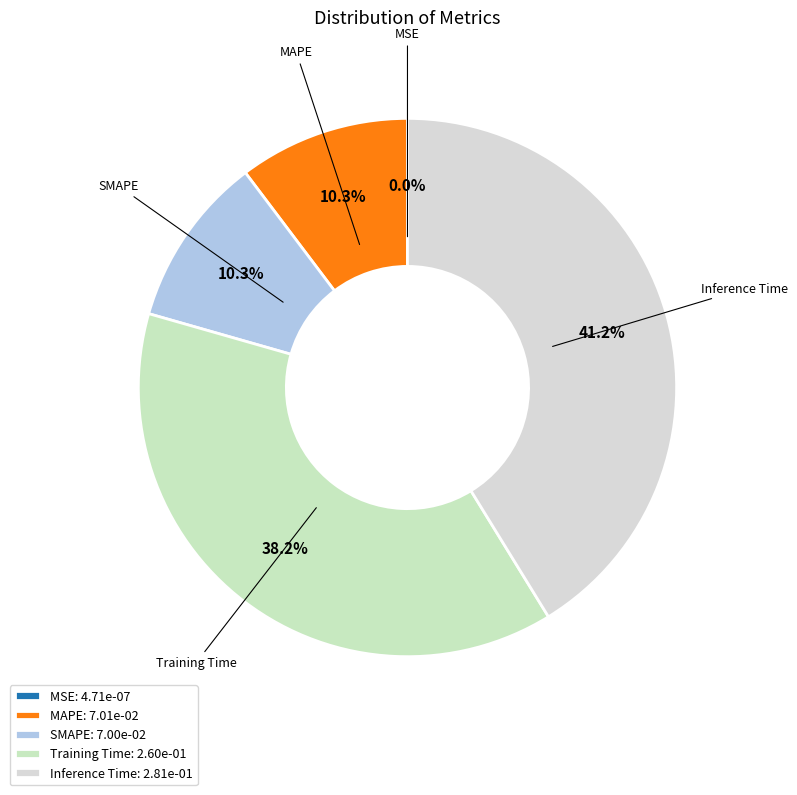

To the nearest percent, what portion does Training Time represent?

38%